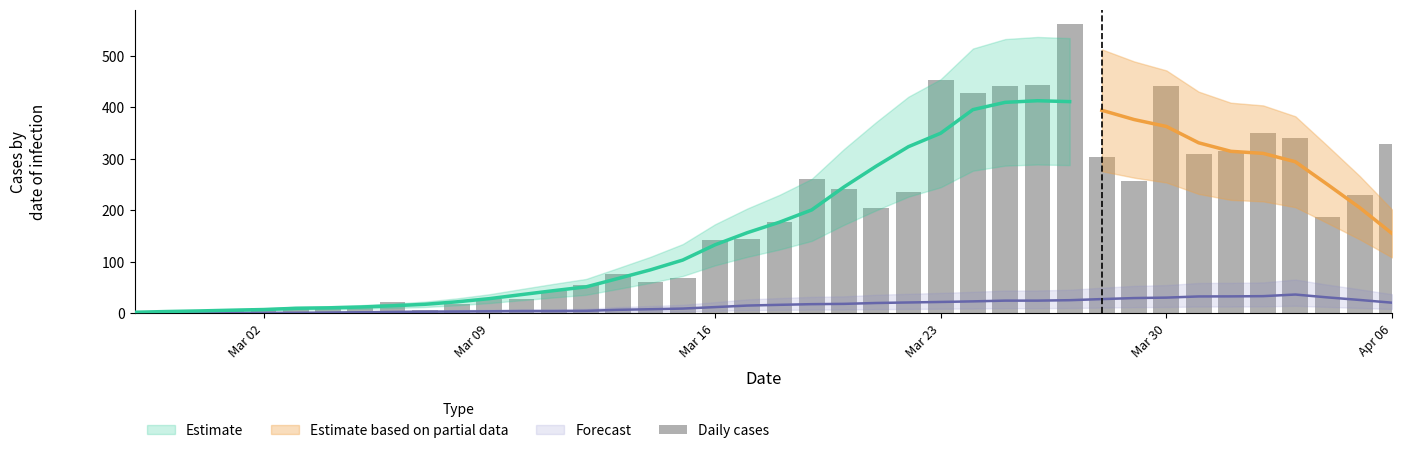

What is the difference between the maximum and minimum values?

561